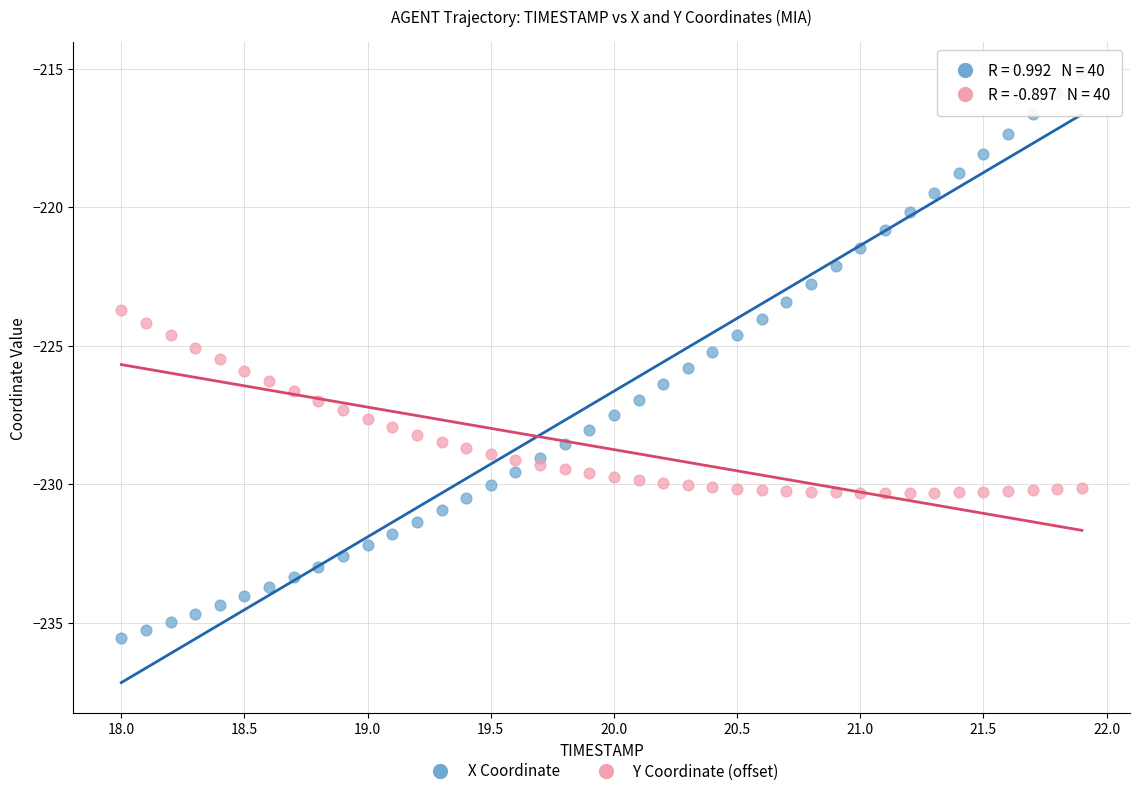

What is the X range (max minus min) for the scatter plot?

3.9